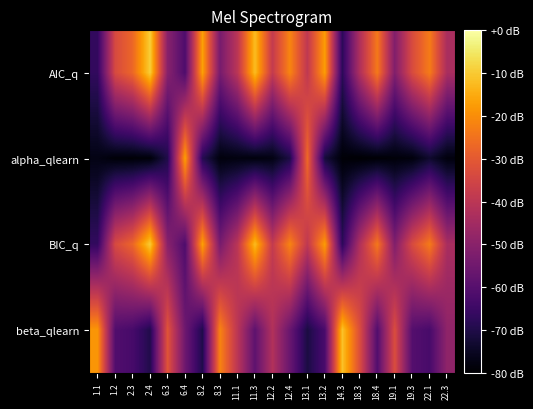

What is the maximum value shown in the chart?

-9.3